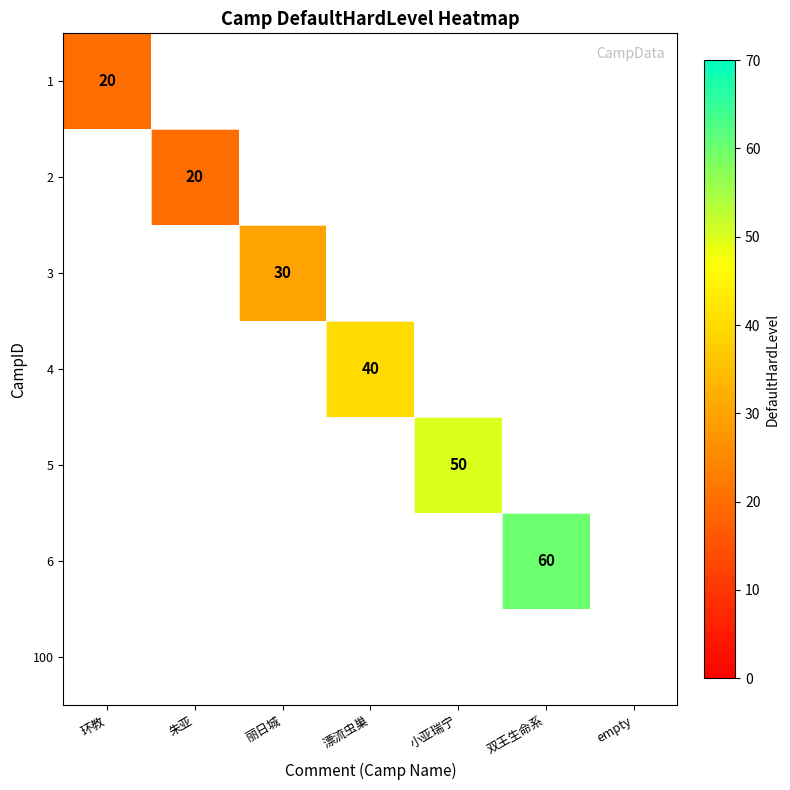

At which category is the sum across all series the highest?

双王生命系